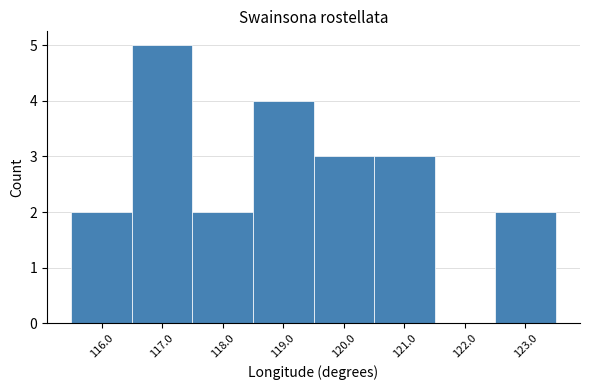

Reading right to left, what are all the values shown in this chart?

123.0=2	122.0=0	121.0=3	120.0=3	119.0=4	118.0=2	117.0=5	116.0=2